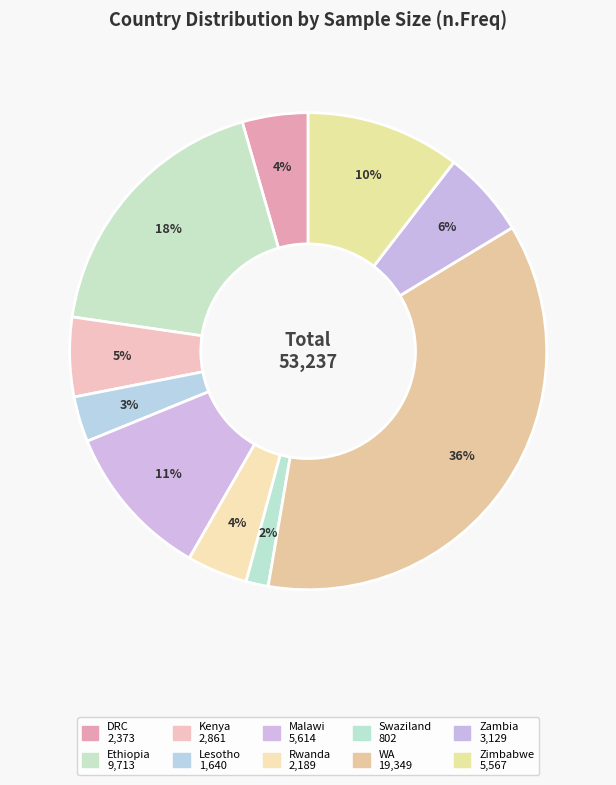

Which slice is the largest?

WA